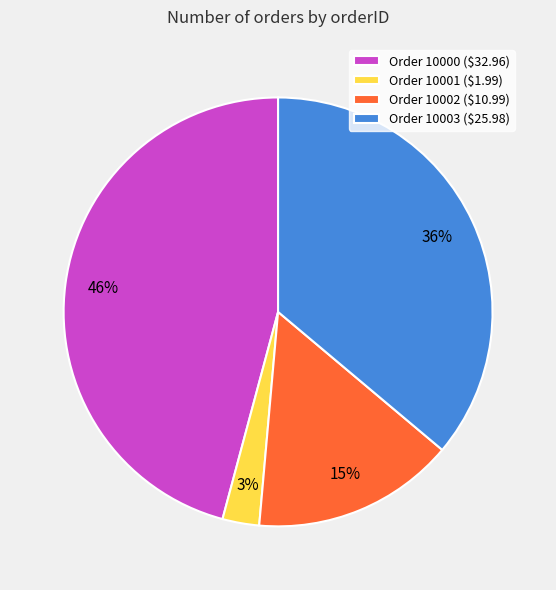

To the nearest percent, what percentage of the pie is Order 10003 ($25.98)?

36%